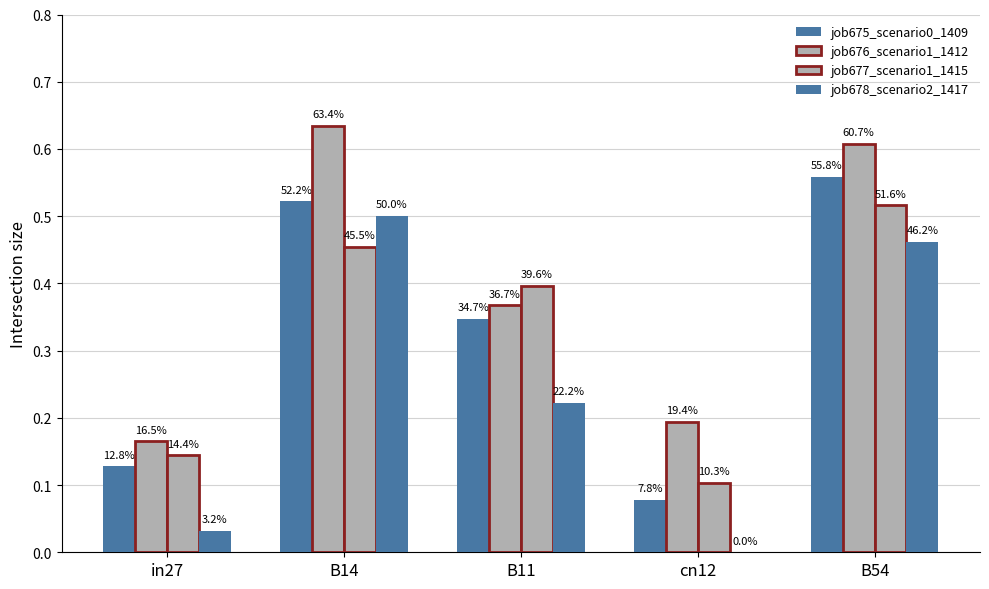

Reading left to right, list all the values displayed in this chart.

job675_scenario0_1409: 0.1	0.5	0.3	0.1	0.6
job676_scenario1_1412: 0.2	0.6	0.4	0.2	0.6
job677_scenario1_1415: 0.1	0.5	0.4	0.1	0.5
job678_scenario2_1417: 0.0	0.5	0.2	0.0	0.5